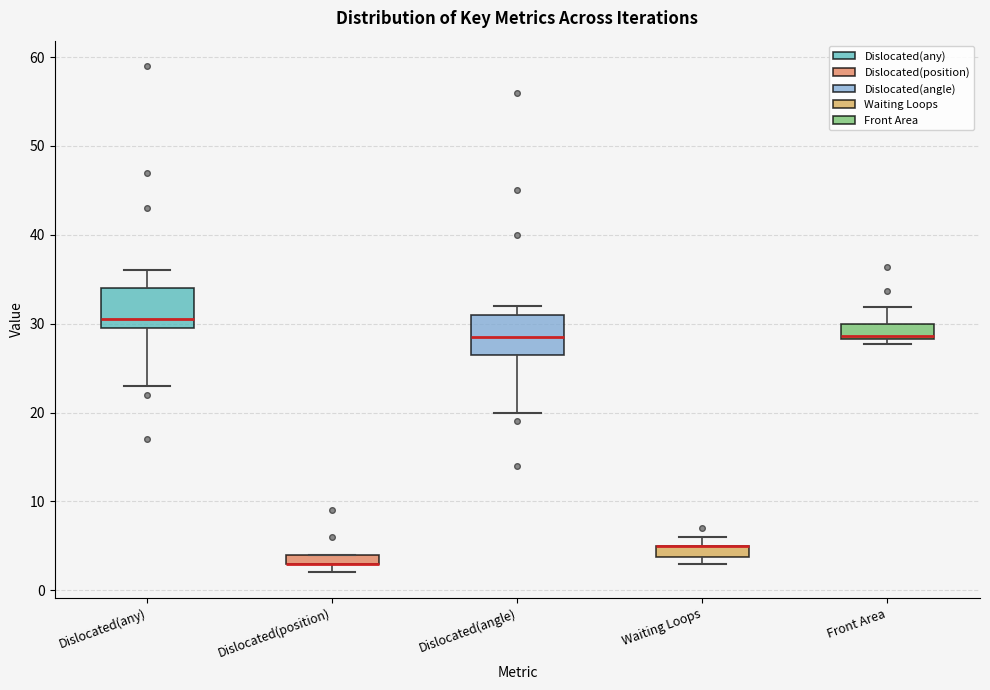

Where is the upper edge of the box for Waiting Loops on the y-axis? The values are not printed on the chart, so give them approximately, as read against the axis.

5